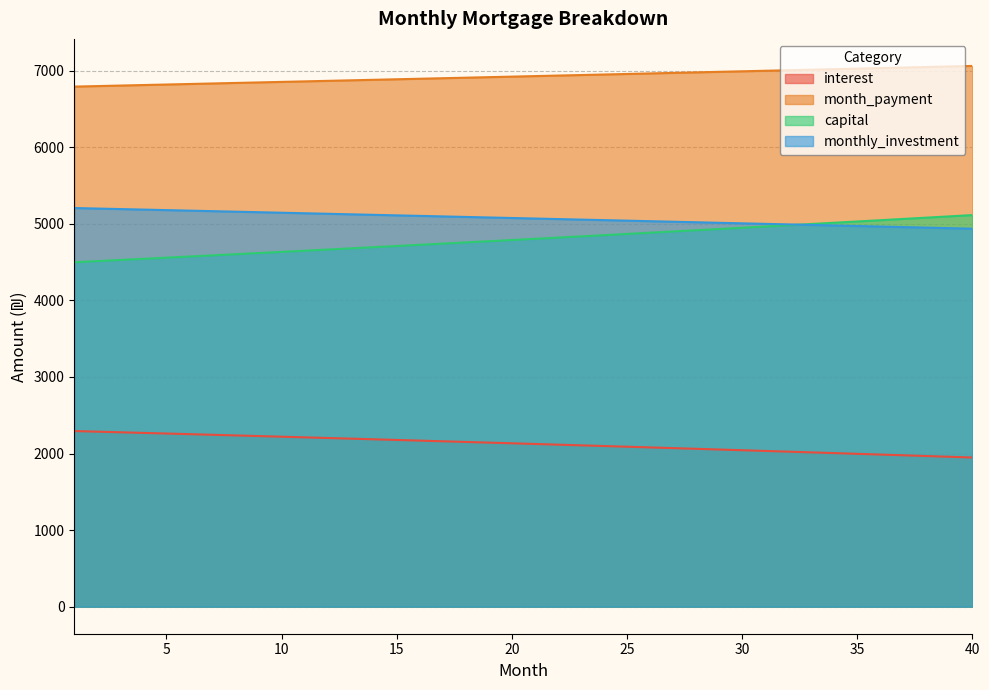

True or false: interest and month_payment intersect in this chart.

False